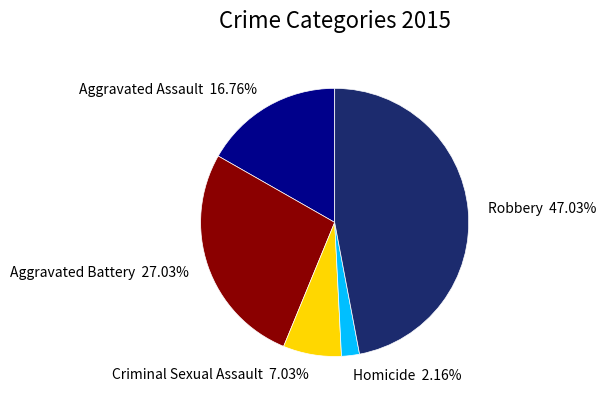

What is the smallest slice in the pie chart?

Homicide